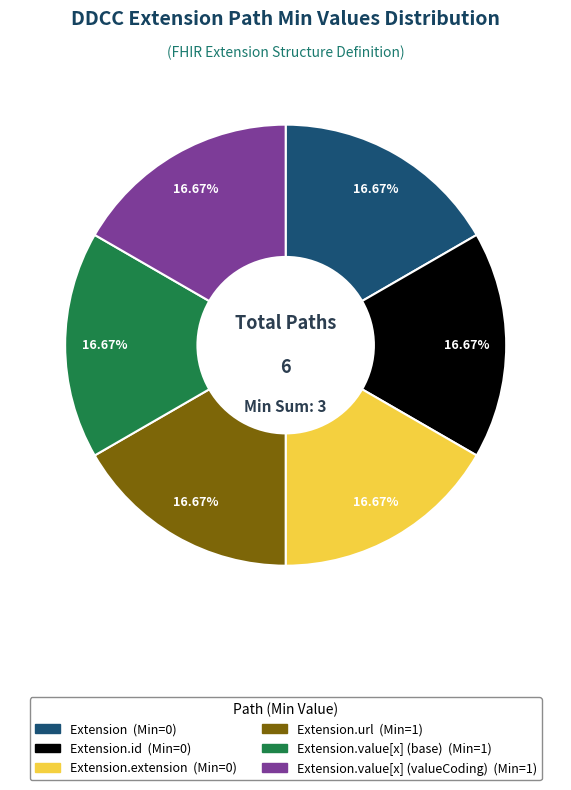

Does any single category account for the majority?

No